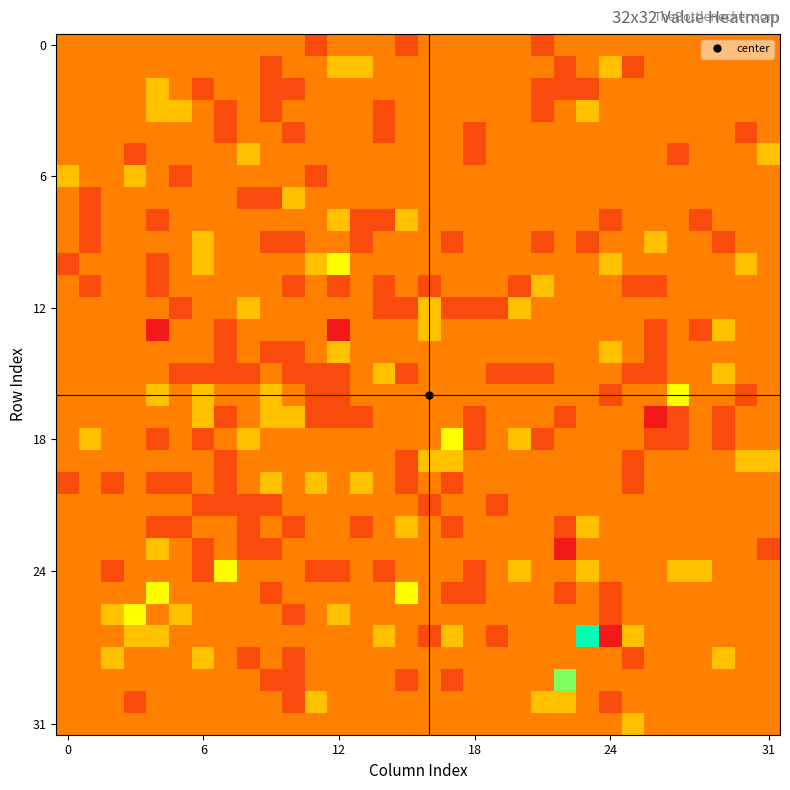

What is the greatest value displayed?

4